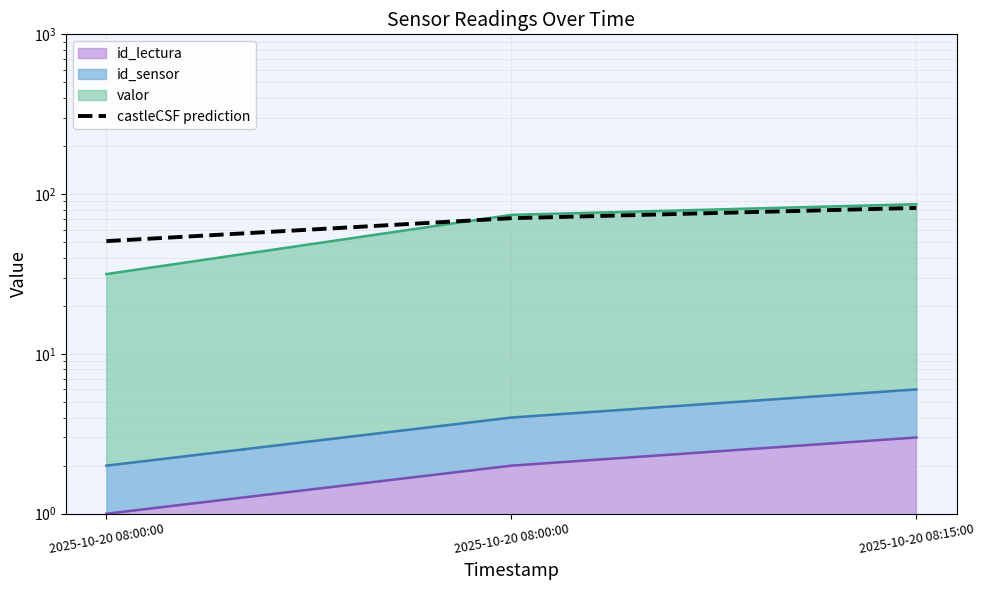

At which label does the data first exceed 70?

2025-10-20 08:00:00